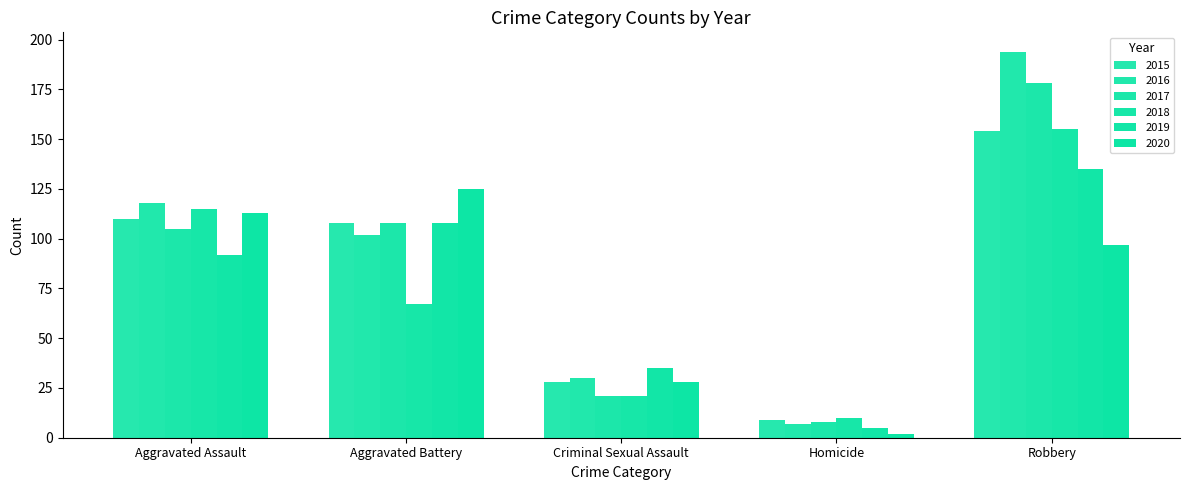

Are the bars horizontal?

No